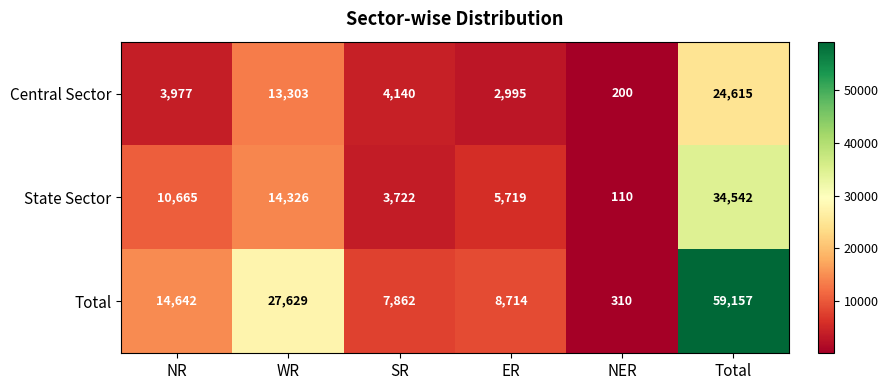

Read the Central Sector value at WR, to the nearest 100.

13300